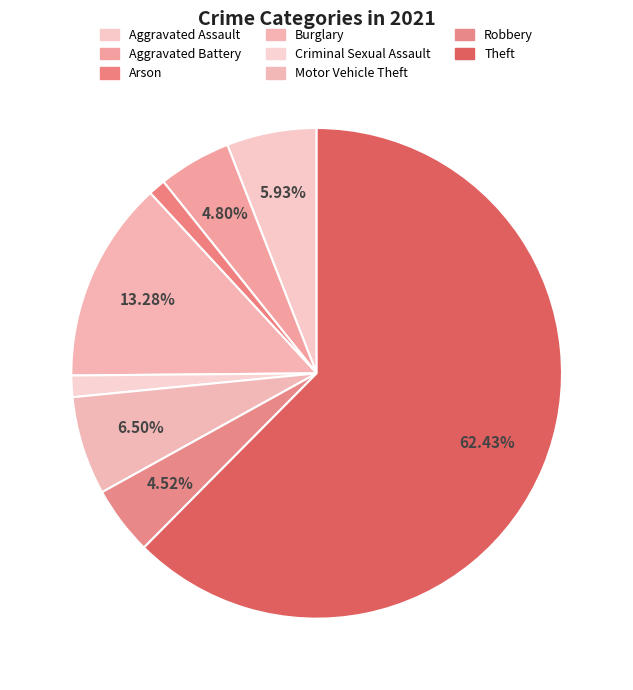

To the nearest percent, what percentage of the pie is Motor Vehicle Theft?

6%